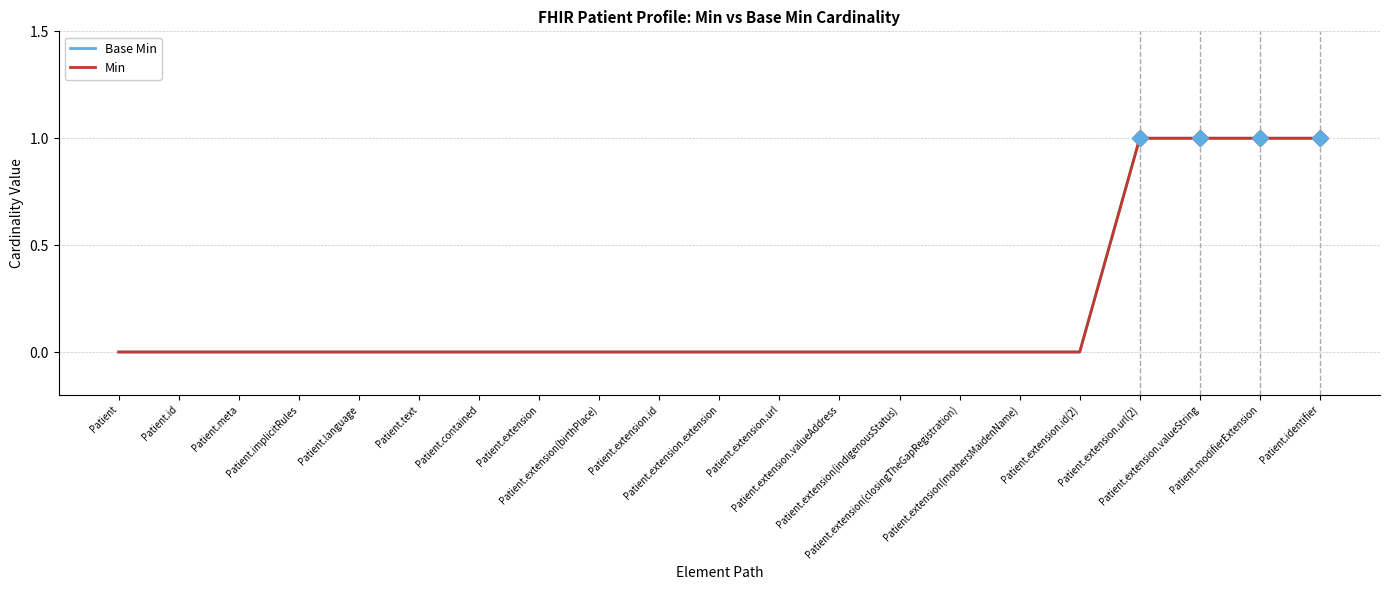

True or false: Base Min and Min intersect in this chart.

False